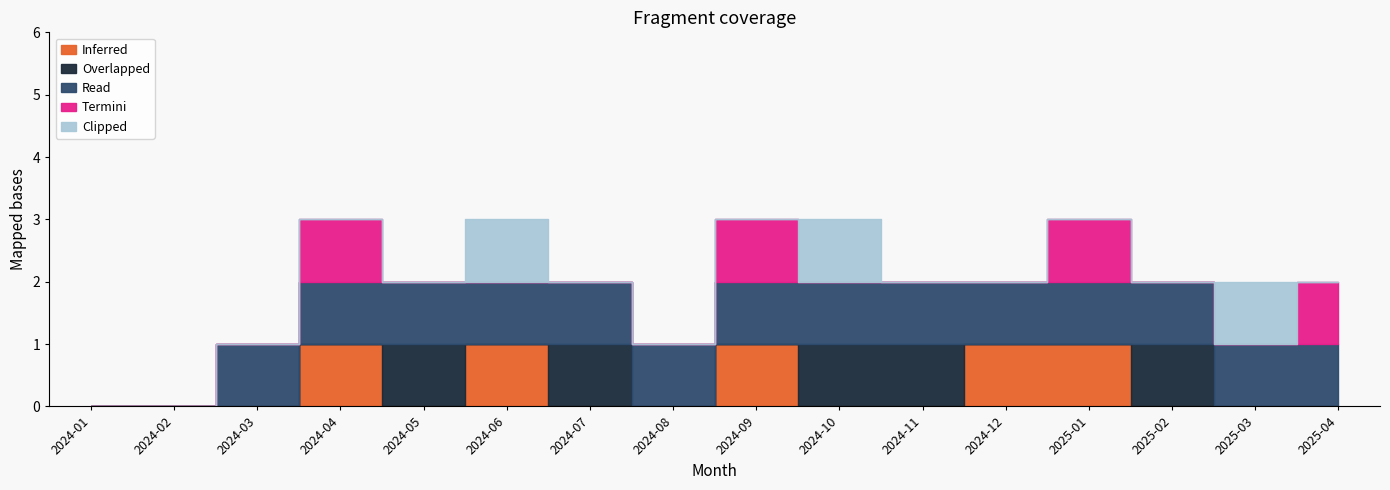

How many Inferred values are between 0 and 1?

16